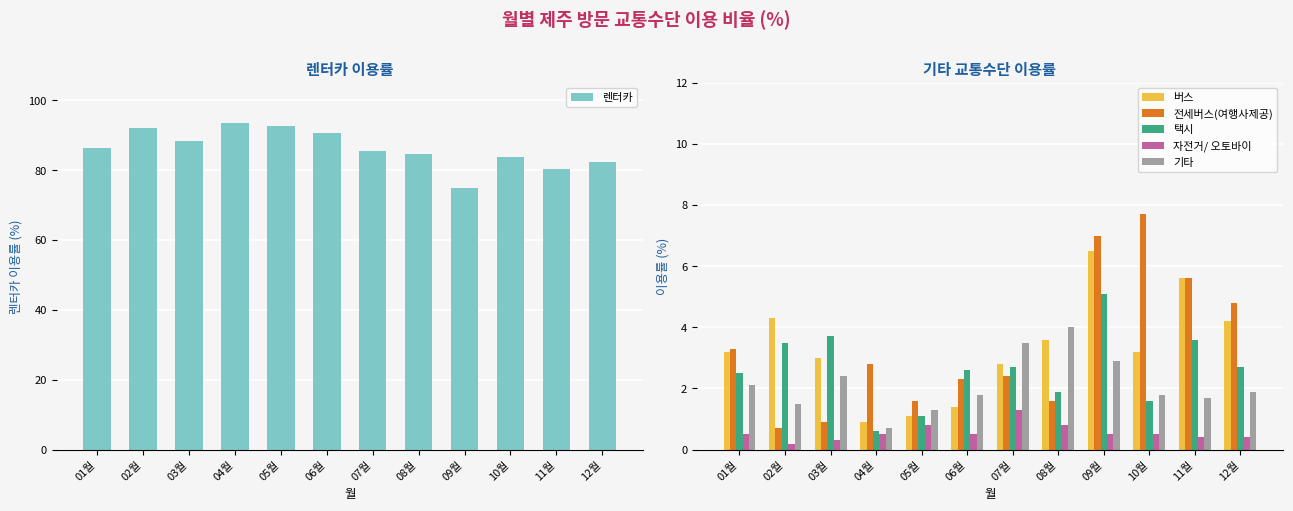

What is the spread (max minus min) of values at 02월?

91.9